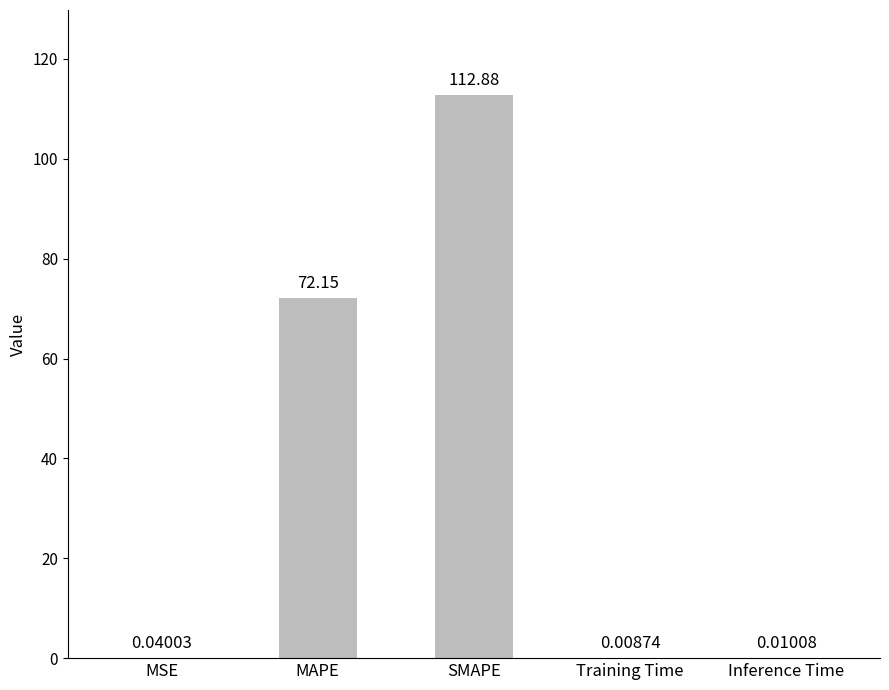

What is the change in value from MAPE to Inference Time?

-72.1